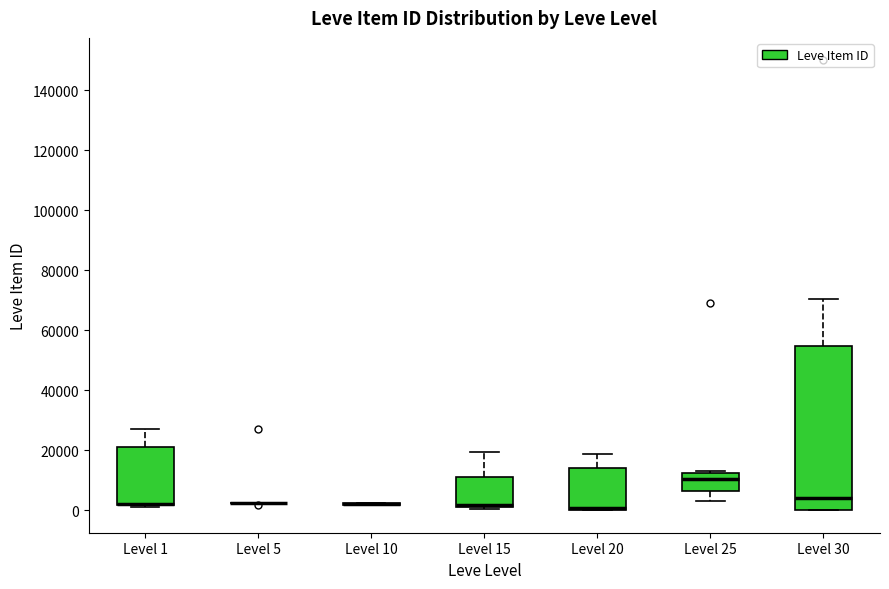

Reading left to right, read every box against the y-axis: the position of its median line, the range the box covers, and the ends of its whiskers. The values are not printed on the chart, so give them approximately, as read against the axis.

Level 1: median 2000 (drawn on the box's lower edge), box 2000 to 20000, whiskers 0 to 28000
Level 5: box collapsed to a line at 2000, whiskers 2000 to 2000
Level 10: box collapsed to a line at 2000, whiskers 2000 to 2000
Level 15: median 2000 (just above the box's lower edge), box 2000 to 12000, whiskers 0 to 20000
Level 20: median 0 (drawn on the box's lower edge), box 0 to 14000, whiskers 0 to 18000
Level 25: median 10000, box 6000 to 12000, whiskers 4000 to 12000 (just above the box's upper edge)
Level 30: median 4000, box 0 to 54000, whiskers 0 to 70000